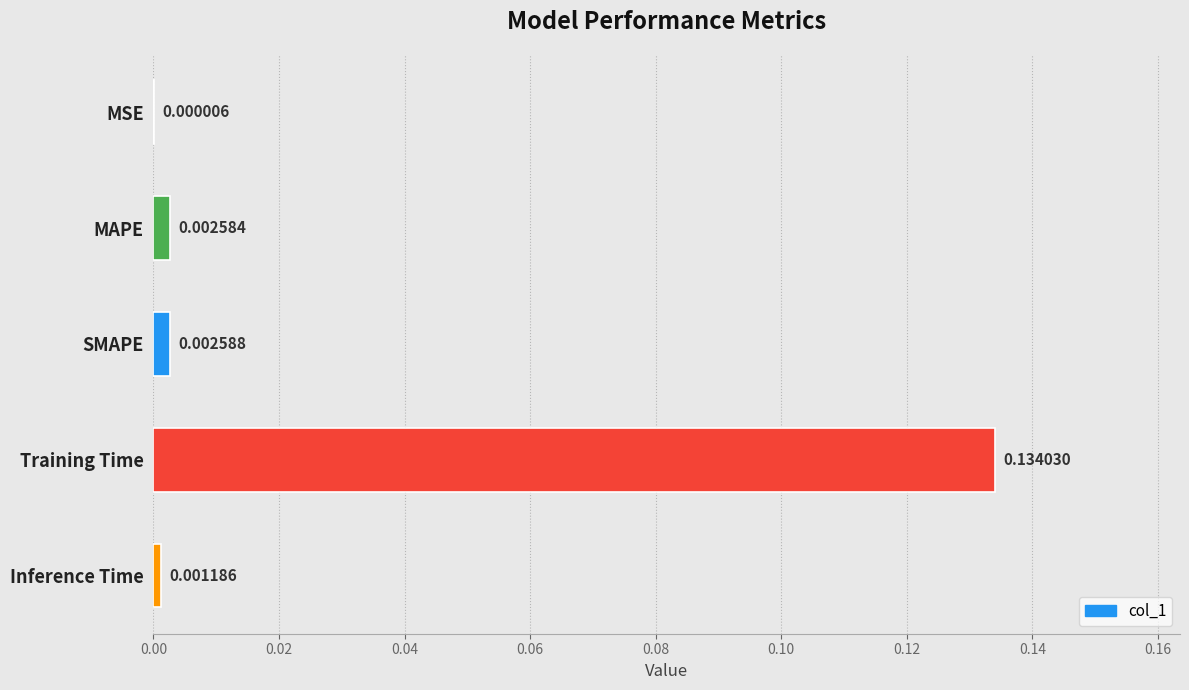

At which category does the chart reach its peak across all series?

Training Time